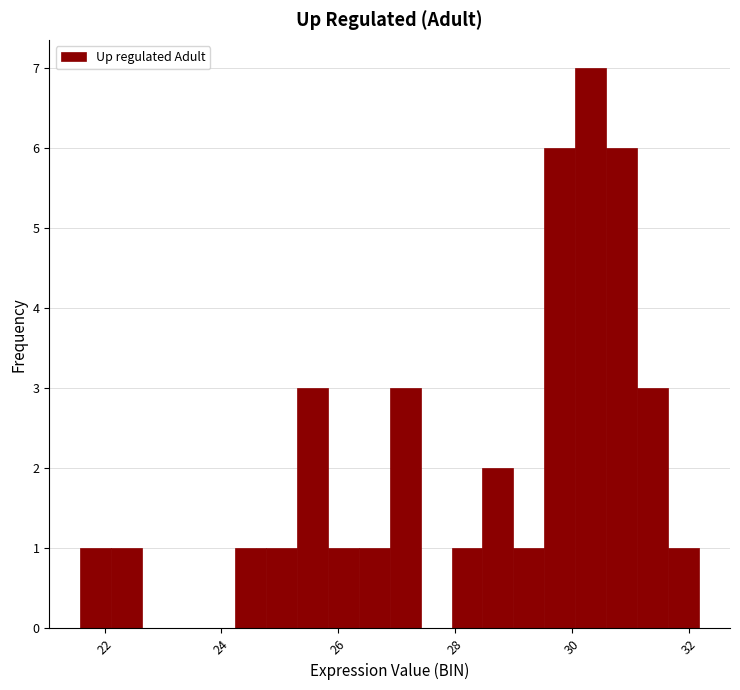

Around what value on the x-axis is the tallest bar? Give the approximate position of its centre, as read against the axis.

30.4